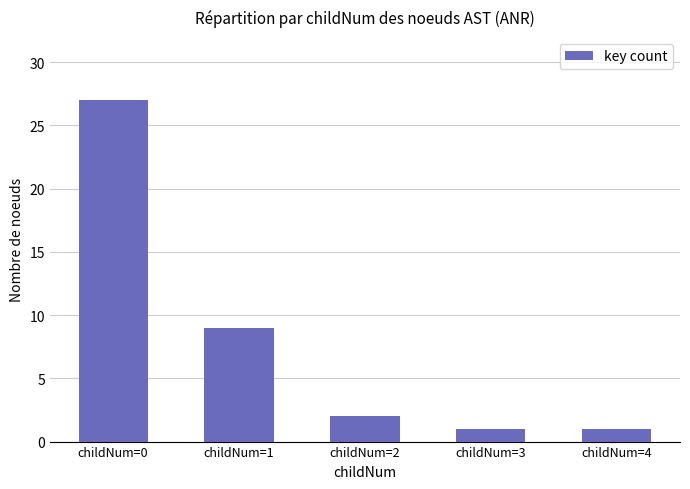

Reading left to right, list all the values displayed in this chart.

childNum=0=27	childNum=1=9	childNum=2=2	childNum=3=1	childNum=4=1